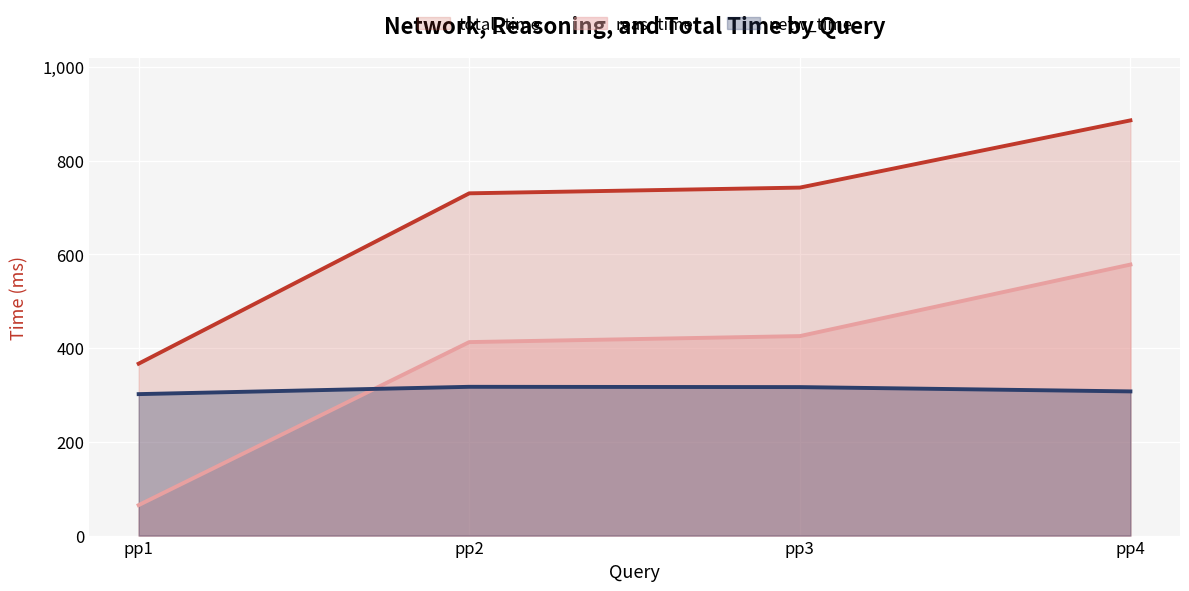

Which series has the largest total across all categories?

total_time